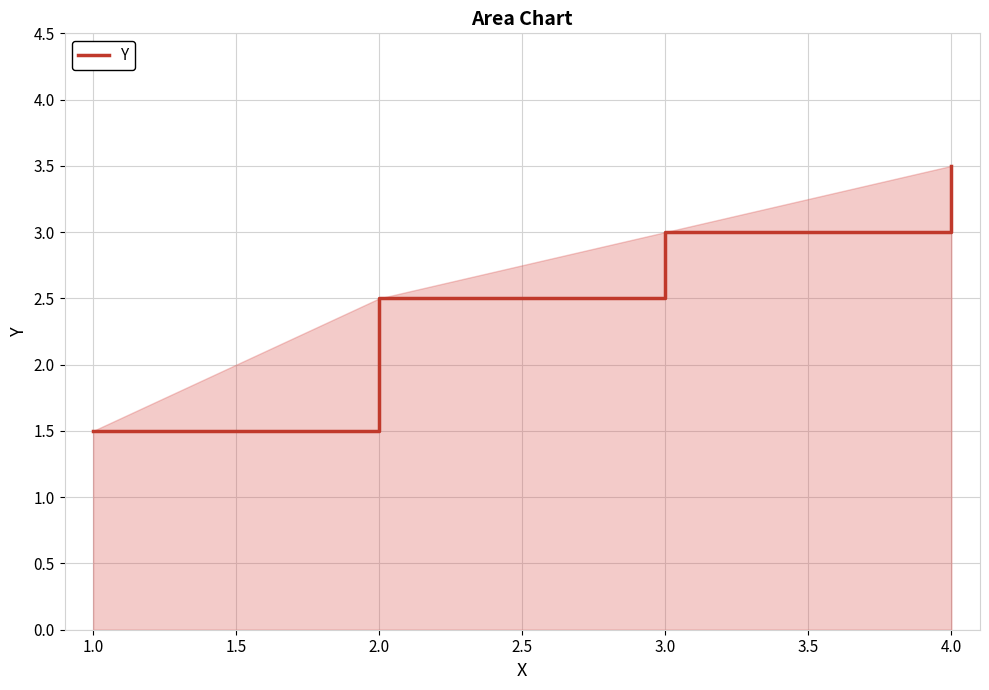

What is the change in value from 2.0 to 4.0?

+1.0